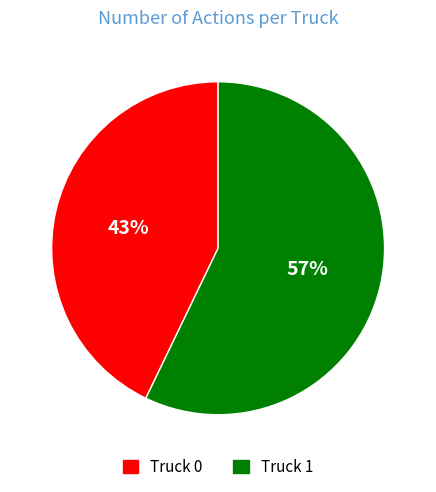

How many slices are in this pie chart?

2